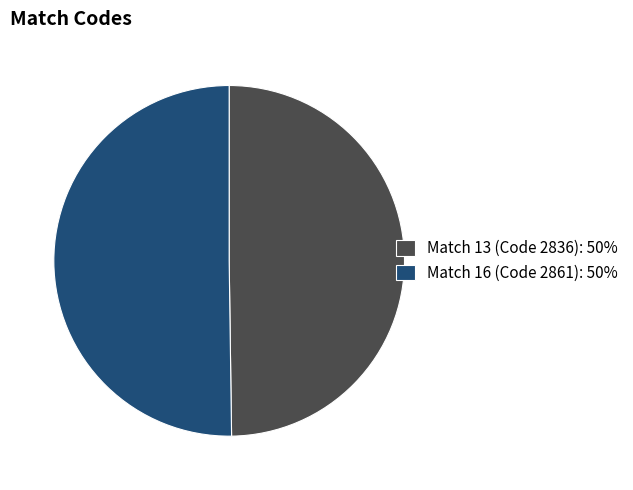

True or false: Match 13 (Code 2836): 50% accounts for 50% of the total.

True